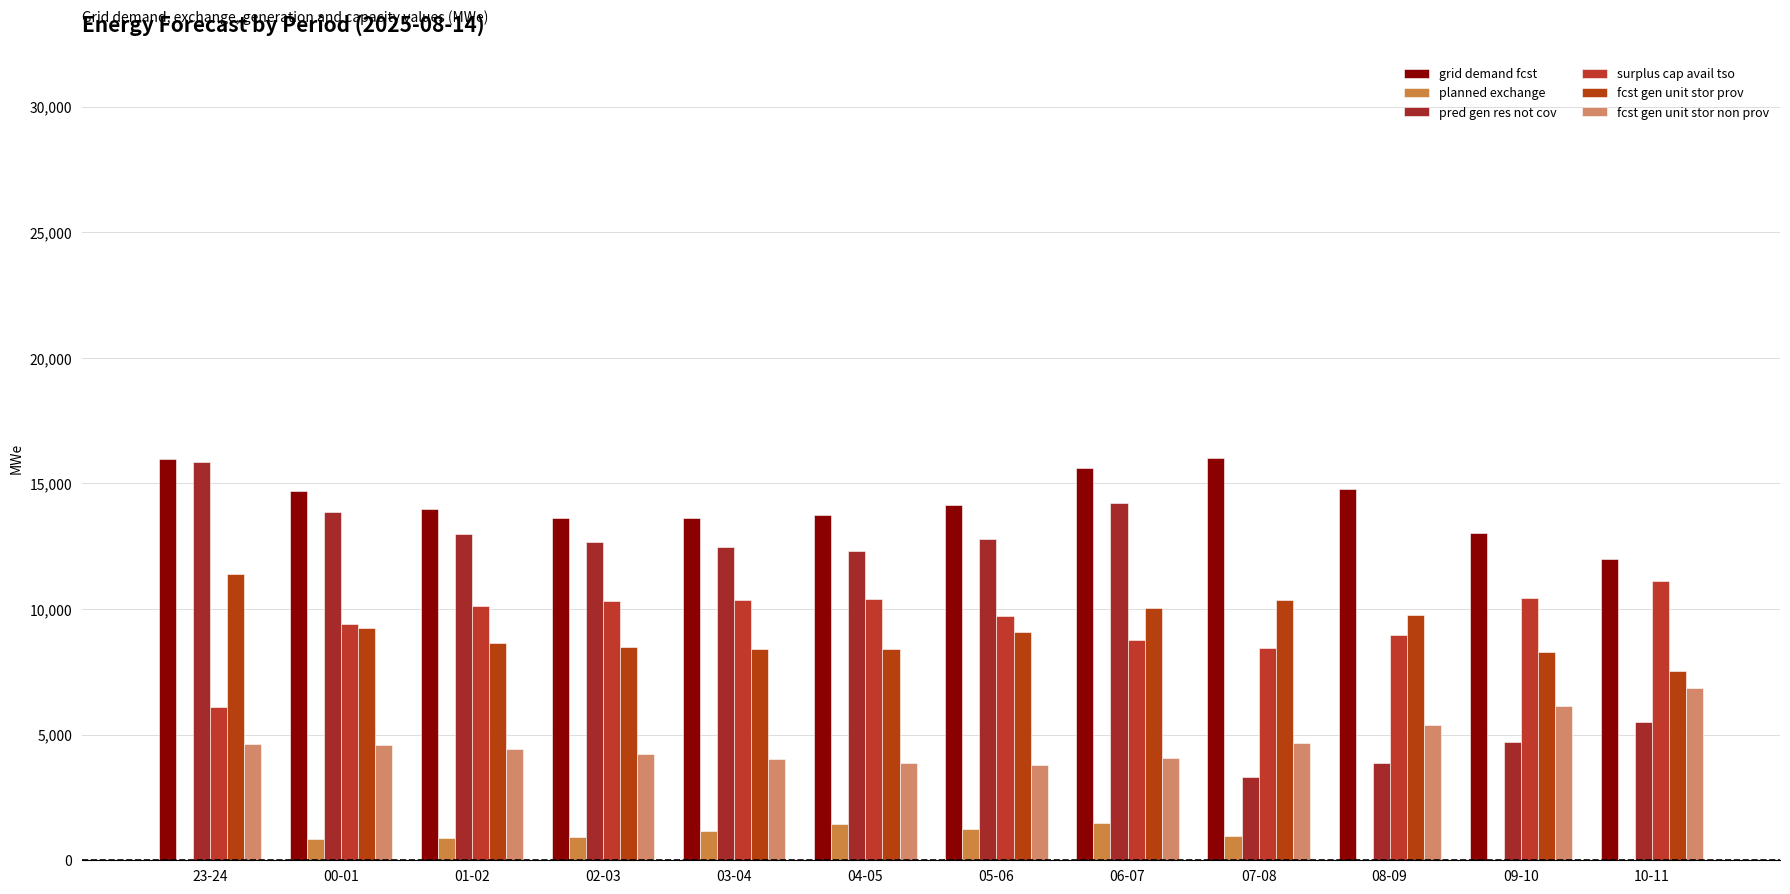

List the series in order of their peak value, lowest first.

planned exchange, fcst gen unit stor non prov, surplus cap avail tso, fcst gen unit stor prov, pred gen res not cov, grid demand fcst